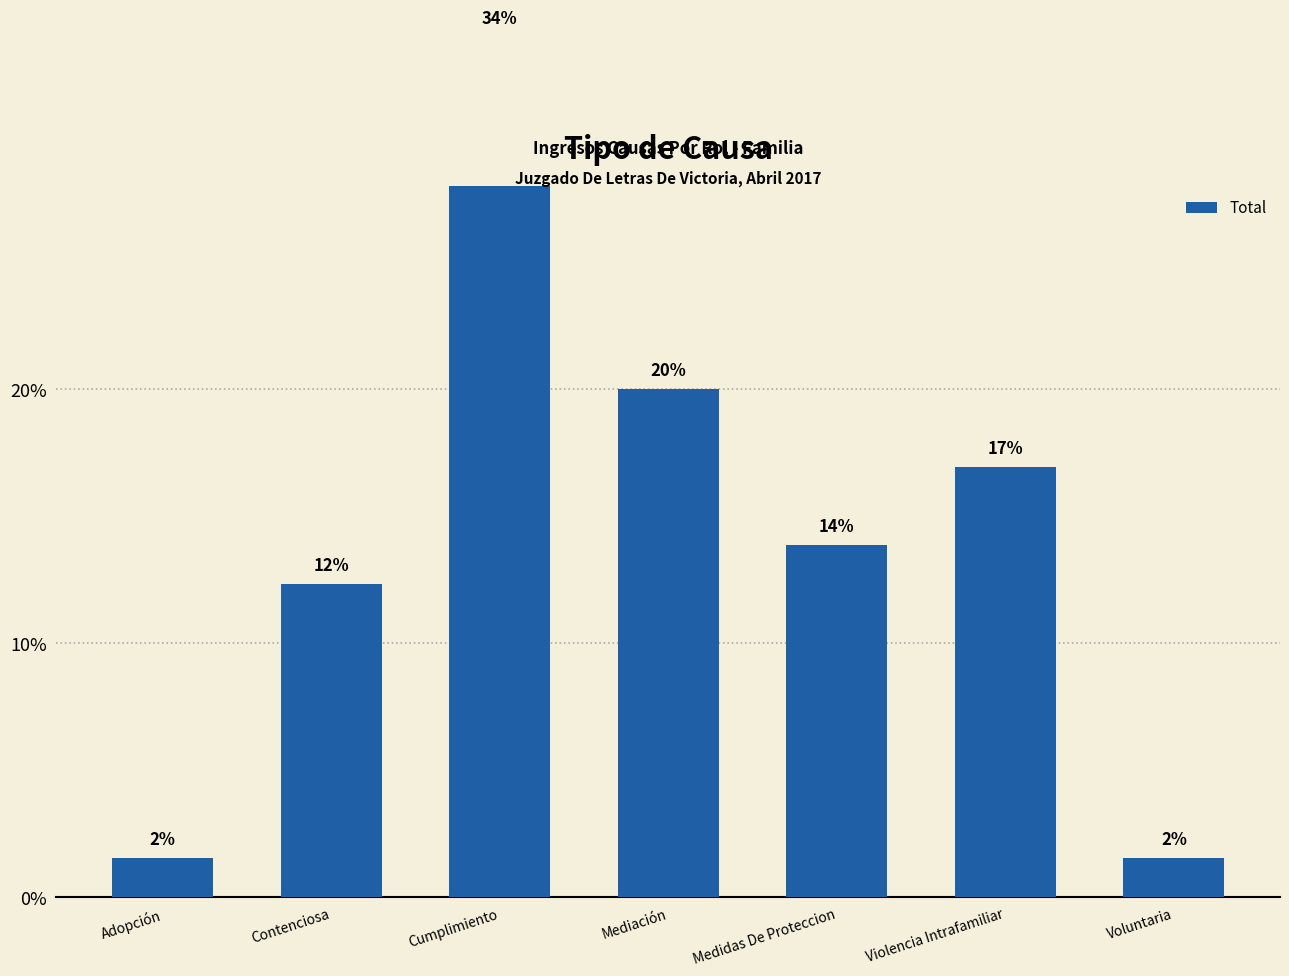

What is the value of the 1st bar from the left?

1.5